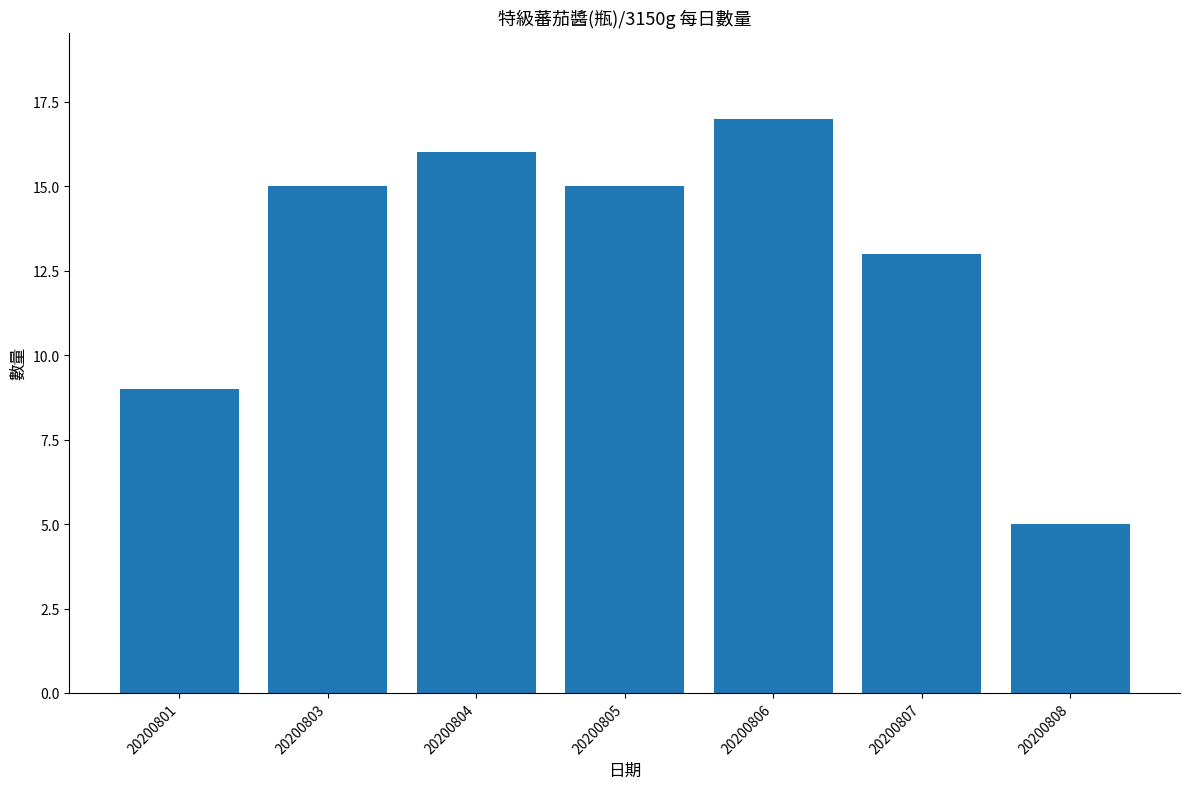

What is the average value?

13